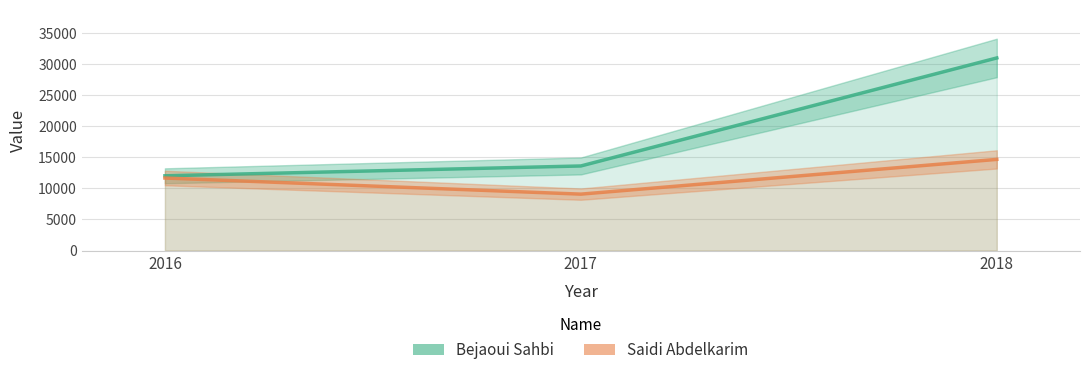

What value does the Bejaoui Sahbi series have at 2017?

13615.5